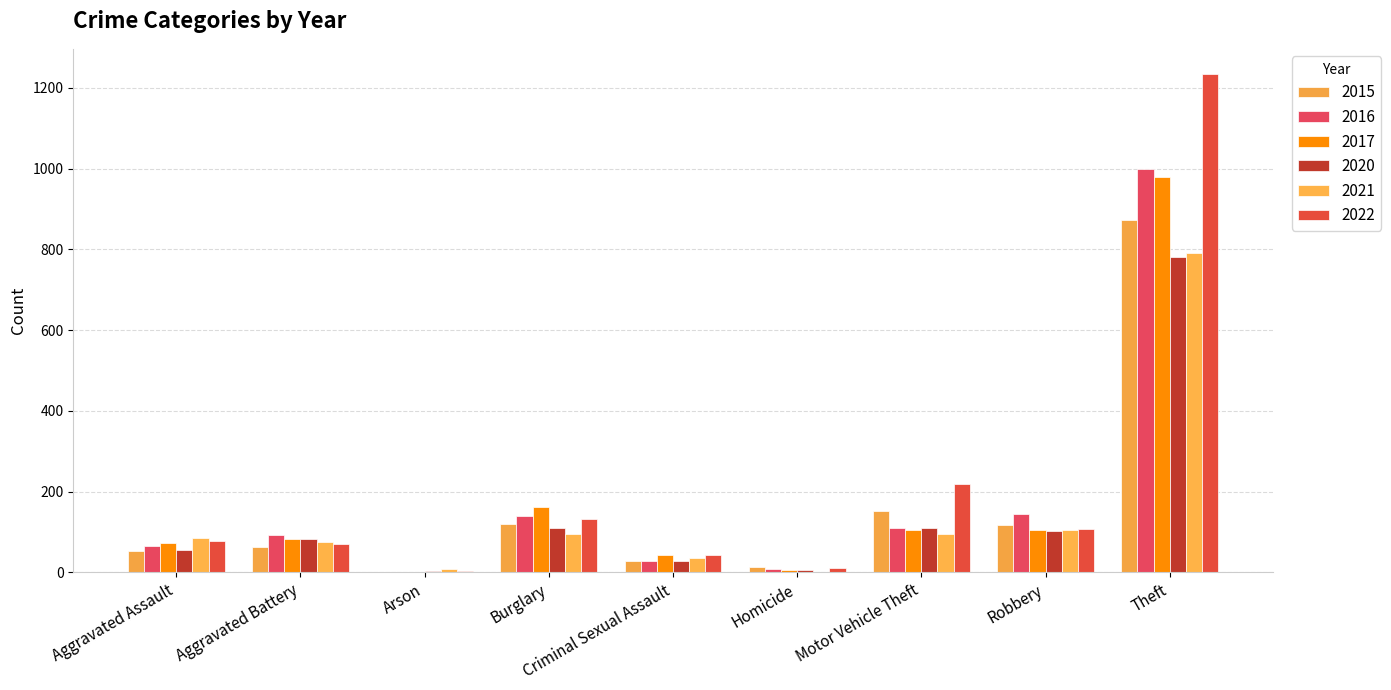

Reading left to right, what are all the values shown in this chart?

2015: 54	64	2	121	28	13	152	117	874
2016: 66	93	2	139	28	8	110	144	999
2017: 72	83	1	162	44	5	104	105	979
2020: 56	82	4	110	27	6	109	102	782
2021: 86	75	8	95	36	2	96	105	791
2022: 78	71	4	132	43	10	219	108	1235